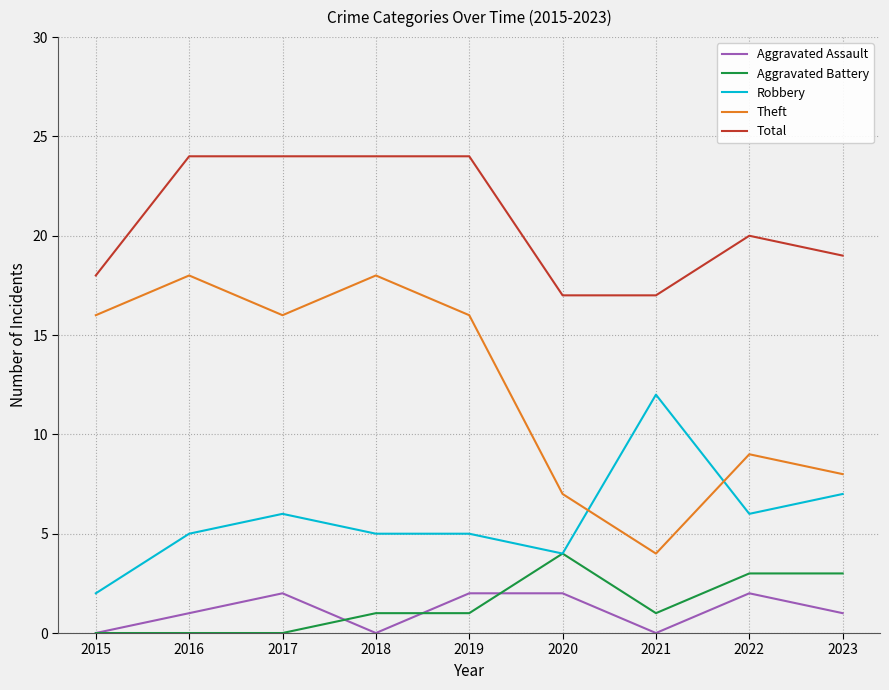

Between 2019 and 2023, which series saw the biggest shift?

Theft